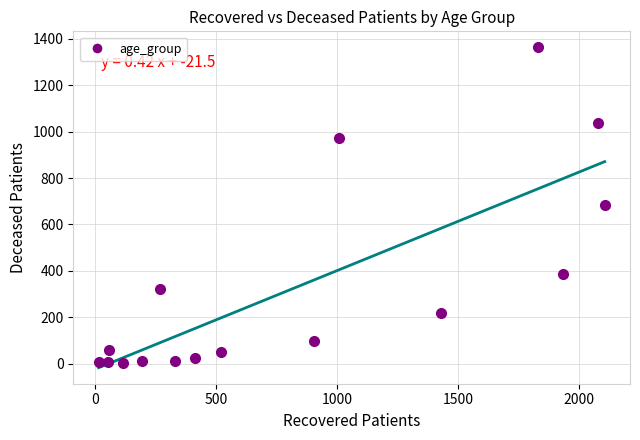

What is the range of Y values (max minus min)?

1359